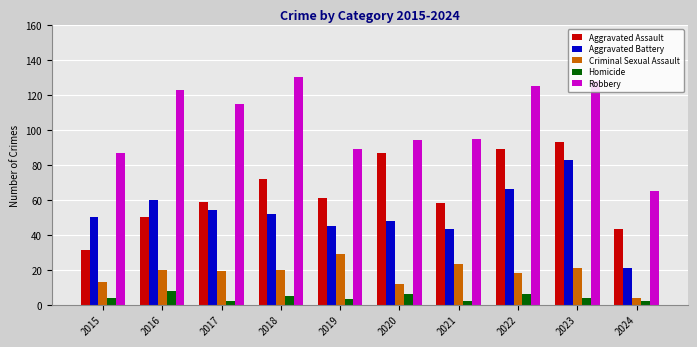

List the series in order of their peak value, lowest first.

Homicide, Criminal Sexual Assault, Aggravated Battery, Aggravated Assault, Robbery